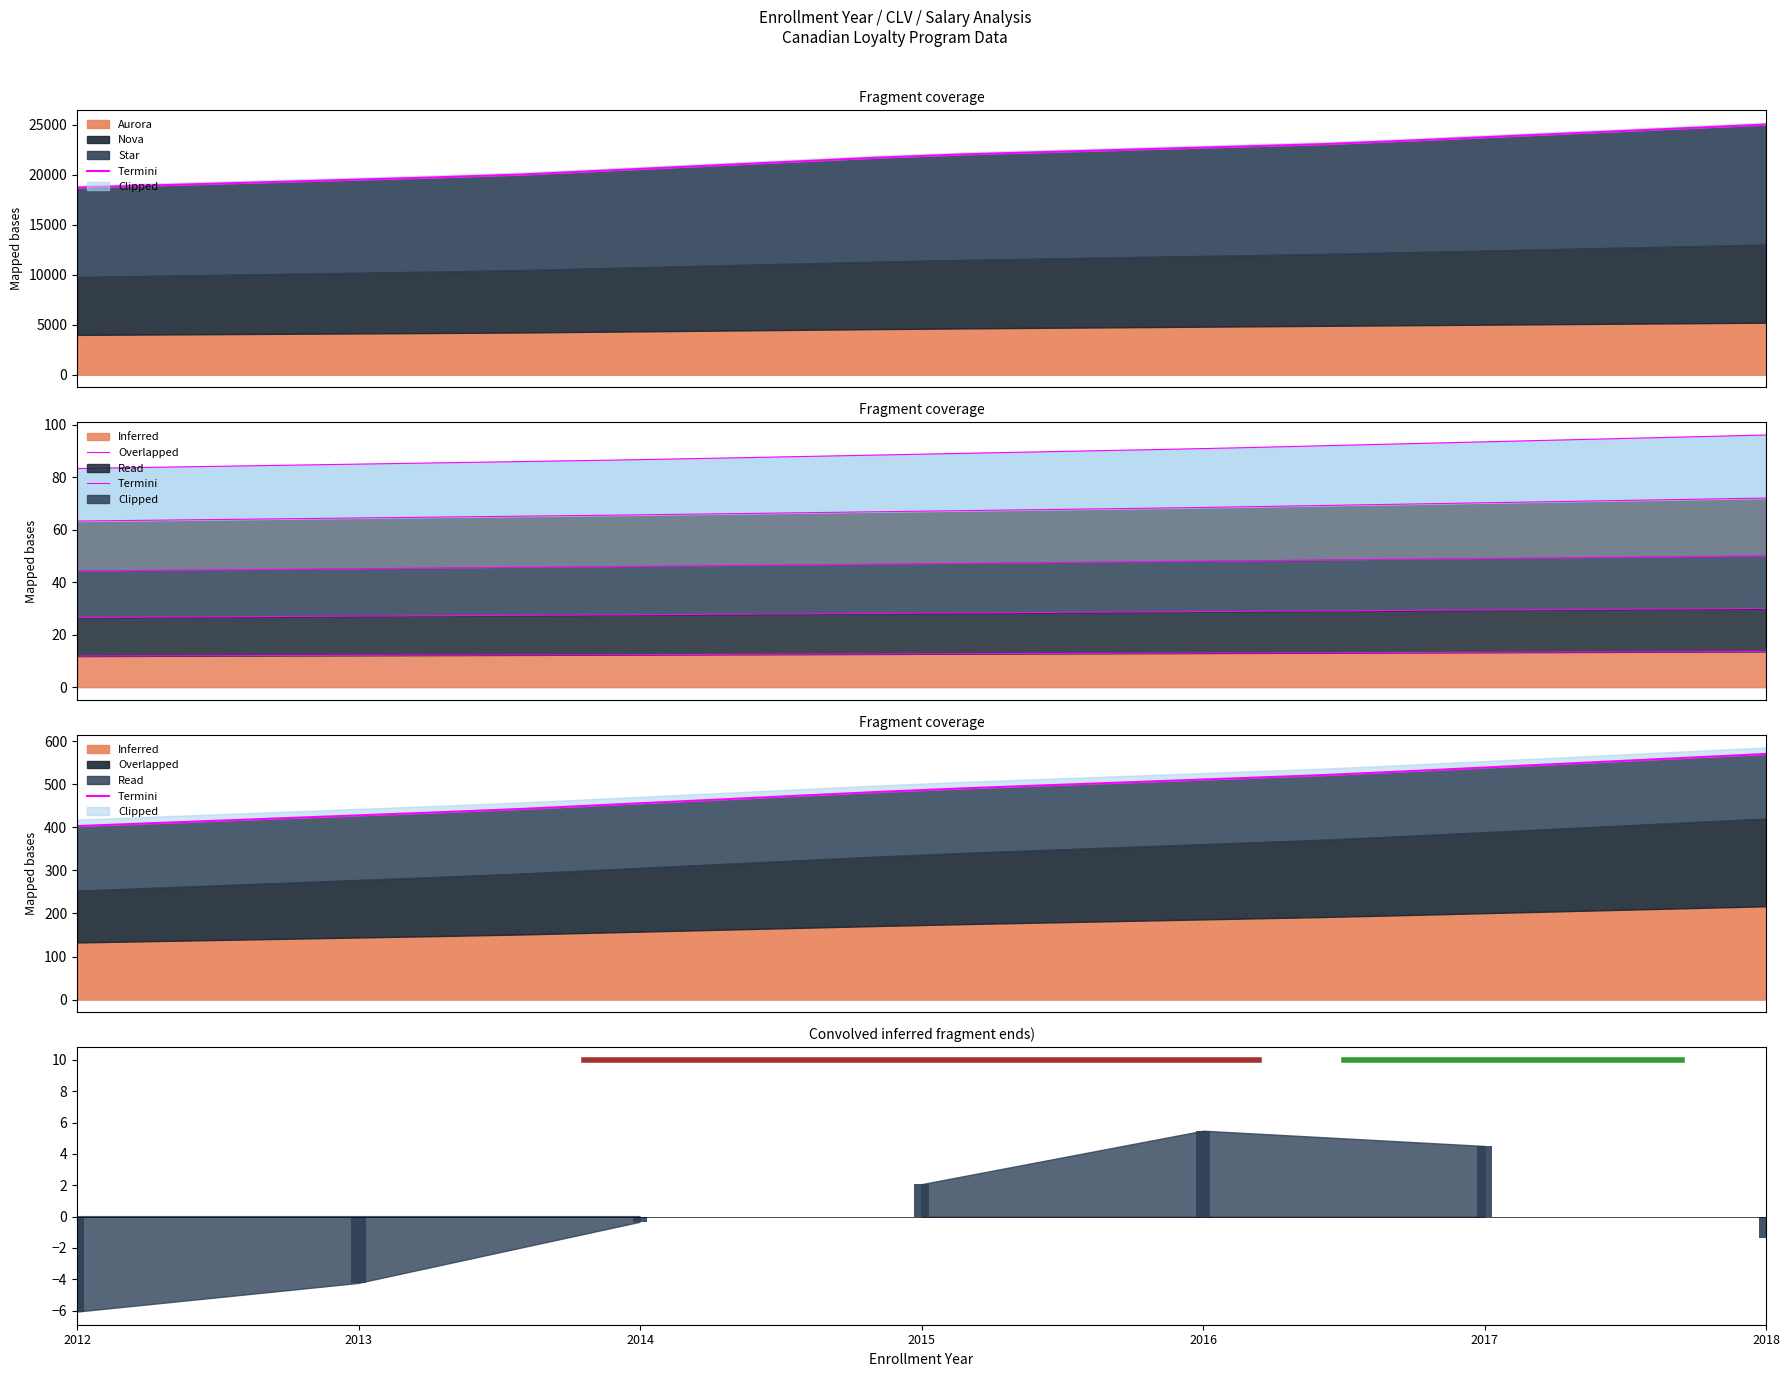

What is the average value?

484.0